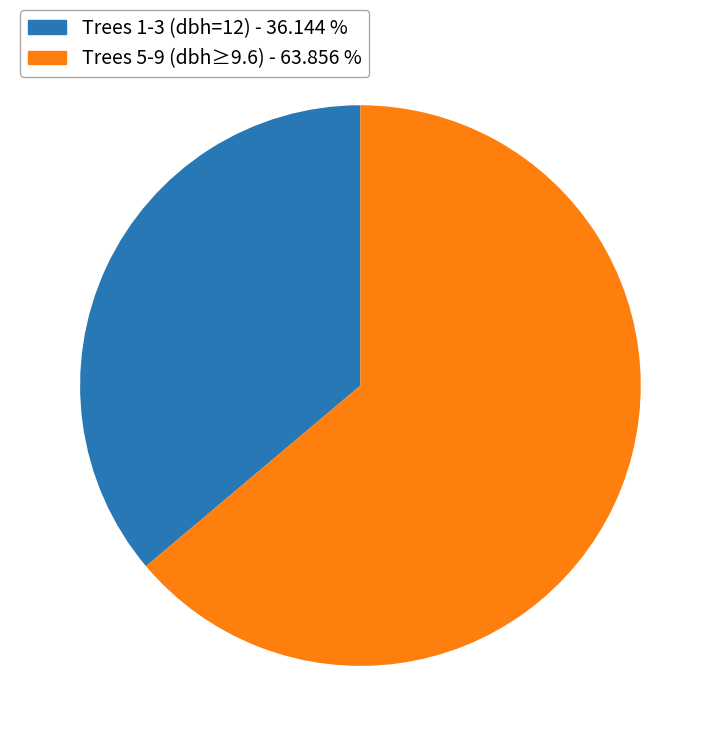

Between Trees 5-9 (dbh≥9.6) - 63.856 % and Trees 1-3 (dbh=12) - 36.144 %, which is larger?

Trees 5-9 (dbh≥9.6) - 63.856 %